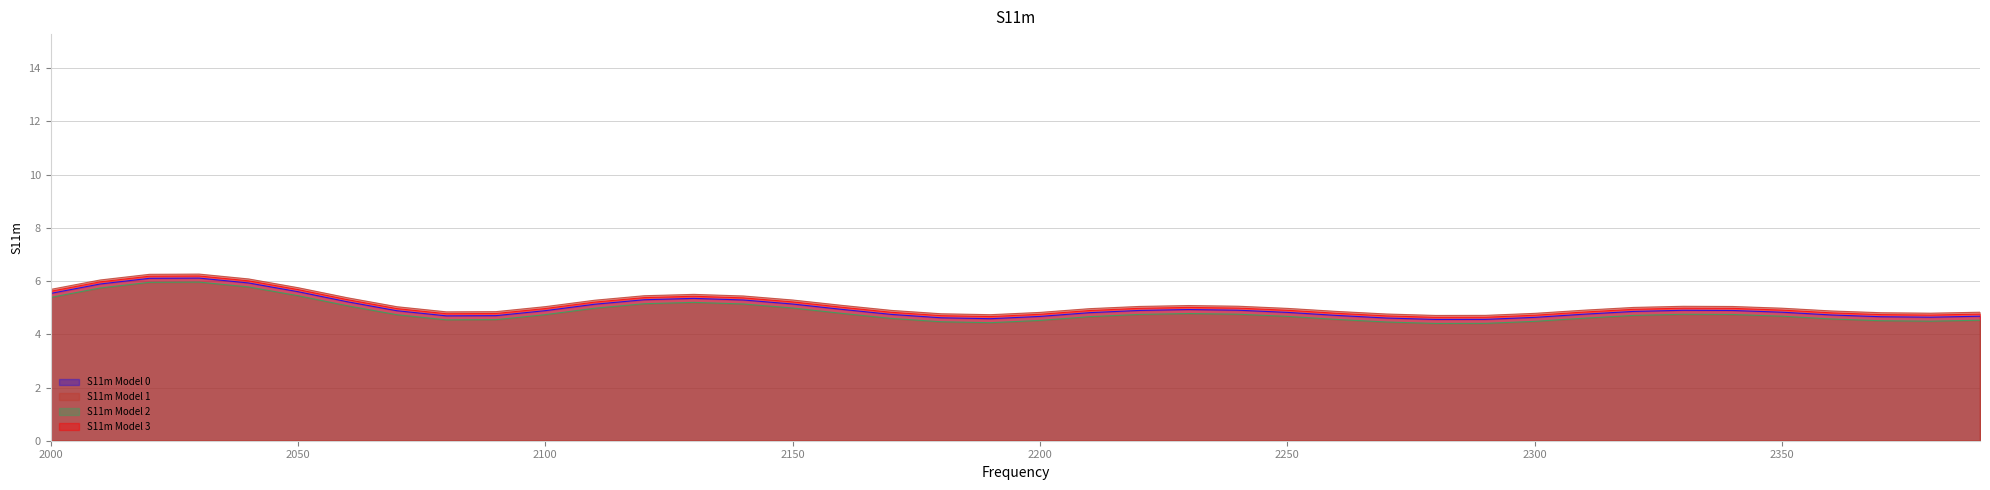

What position from the left is 2350.0?

36